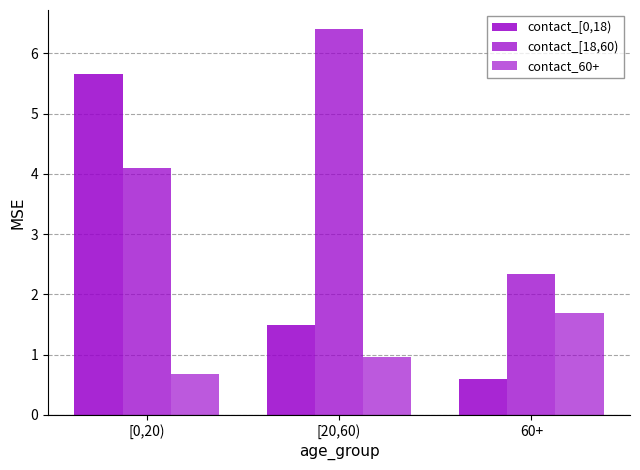

At which category is the sum across all series the highest?

[0,20)